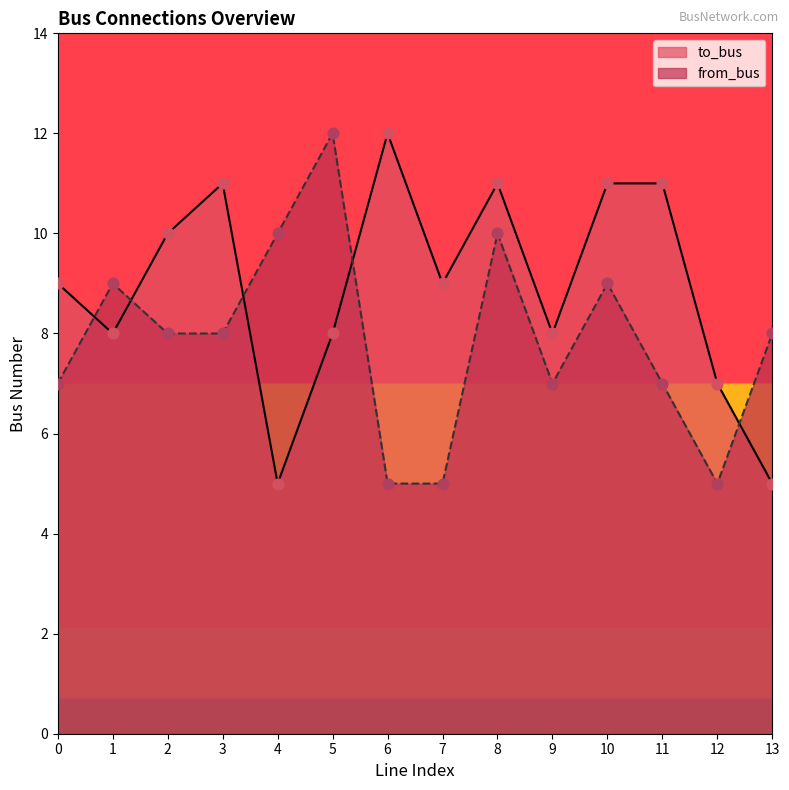

Which series contains the lowest Y value?

to_bus